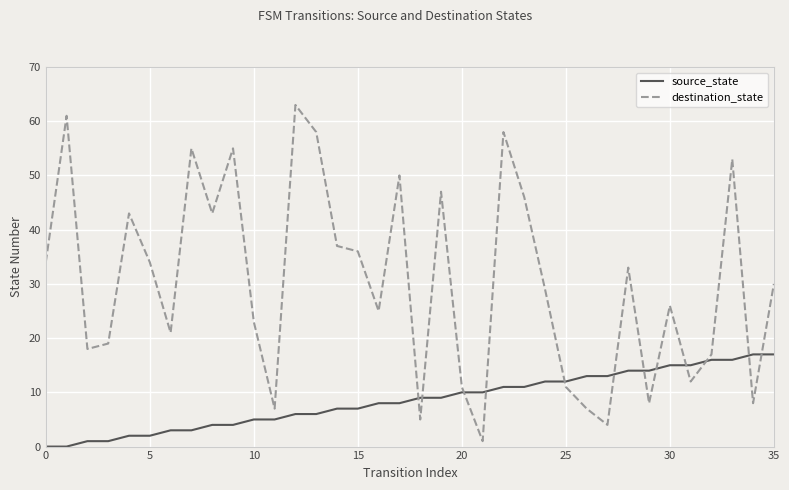

Which series has the largest range (max minus min)?

destination_state